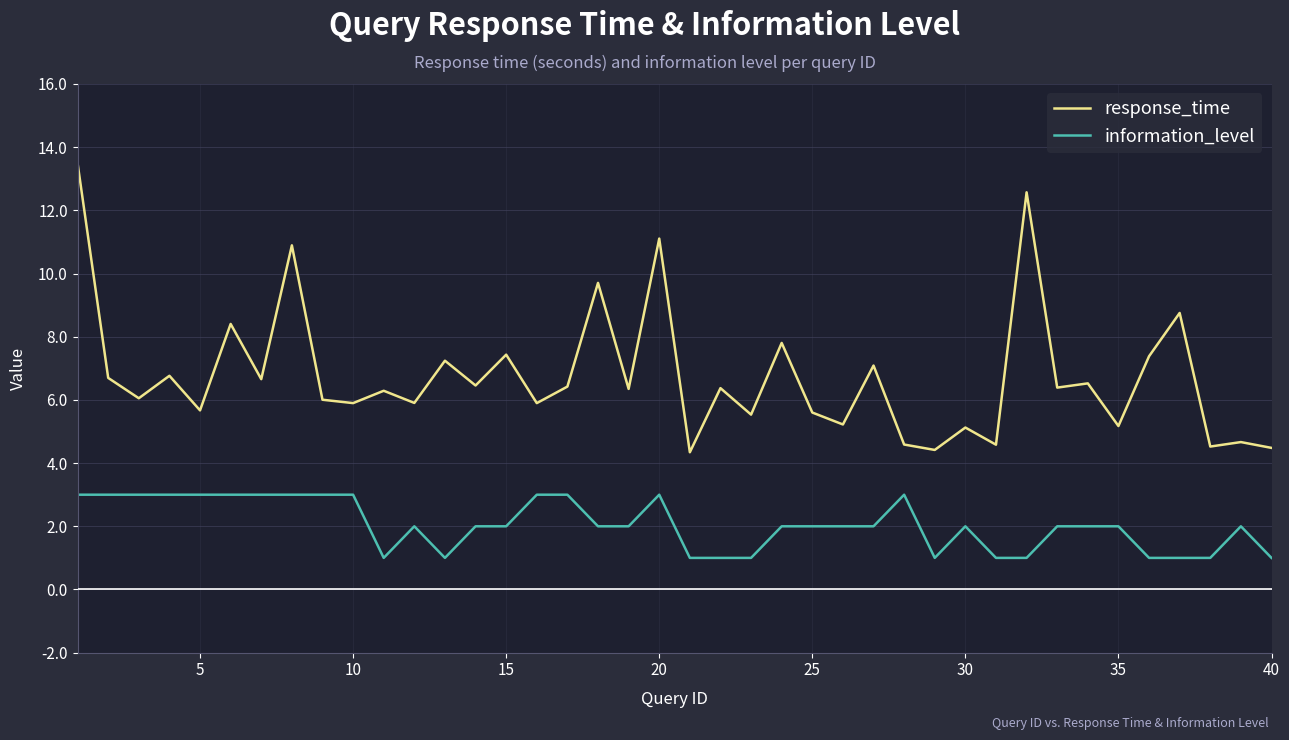

Rank the series by their maximum value, from lowest to highest.

information_level, response_time